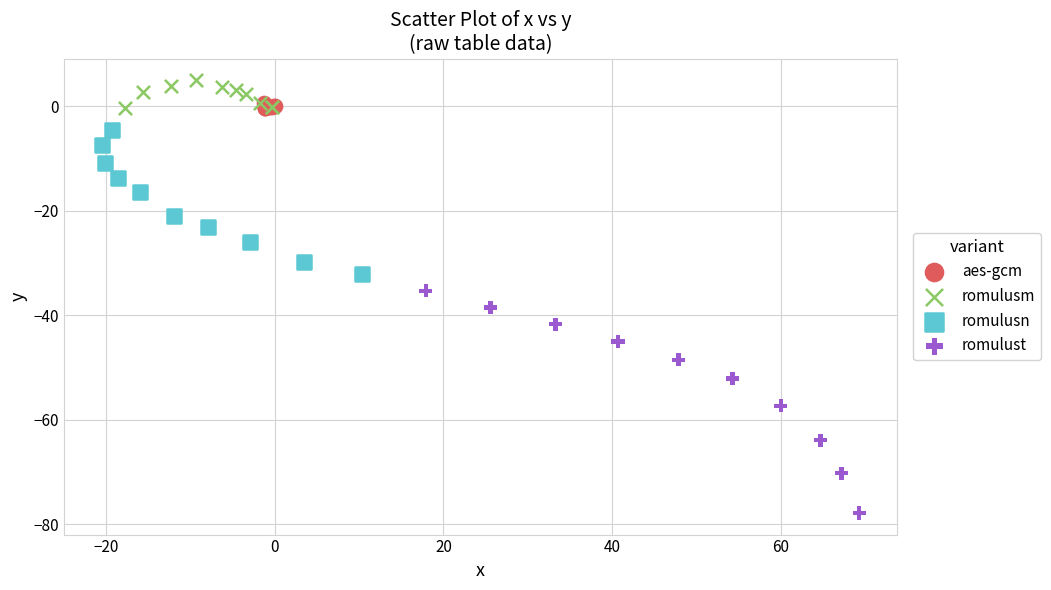

Which series contains the highest Y value?

romulusm